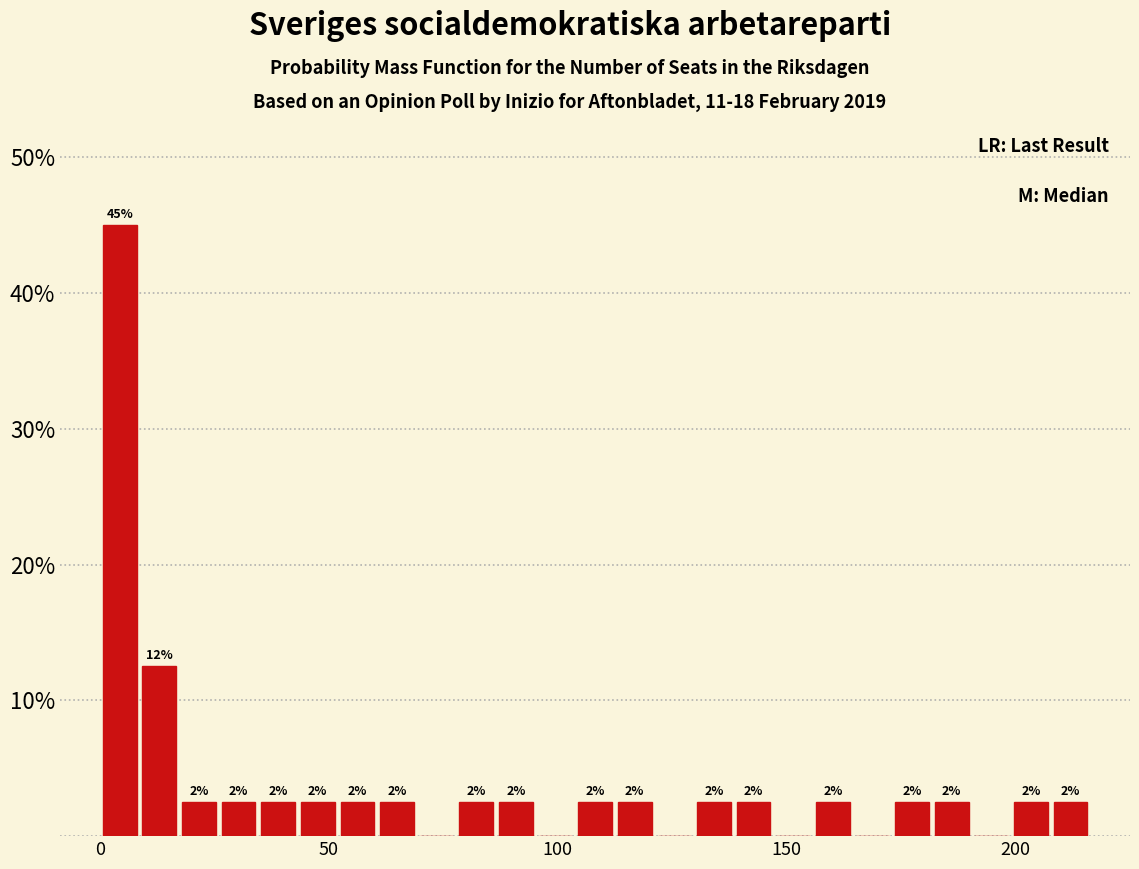

Read against the x-axis, roughly where is the centre of the tallest bar?

5